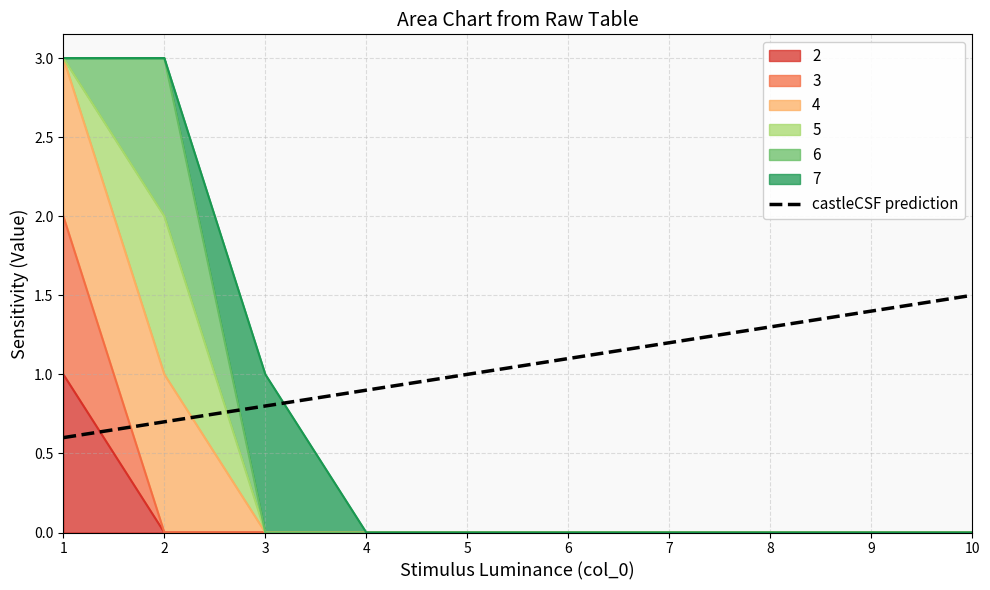

Is it true that the value at 6 is 1.1?

True